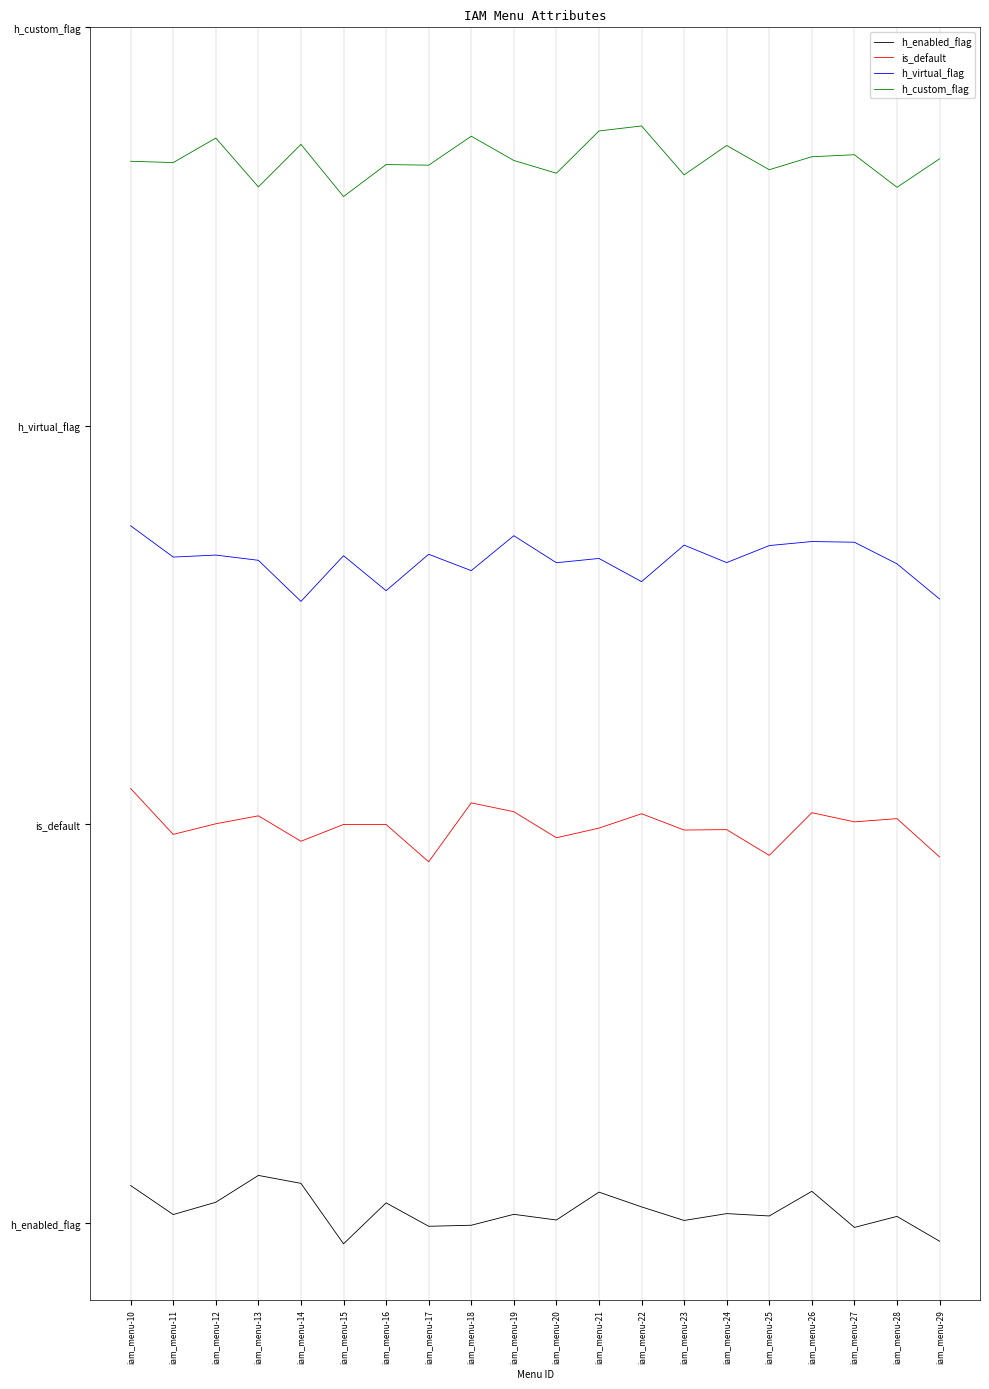

What is the highest value of the h_virtual_flag series?

3.1